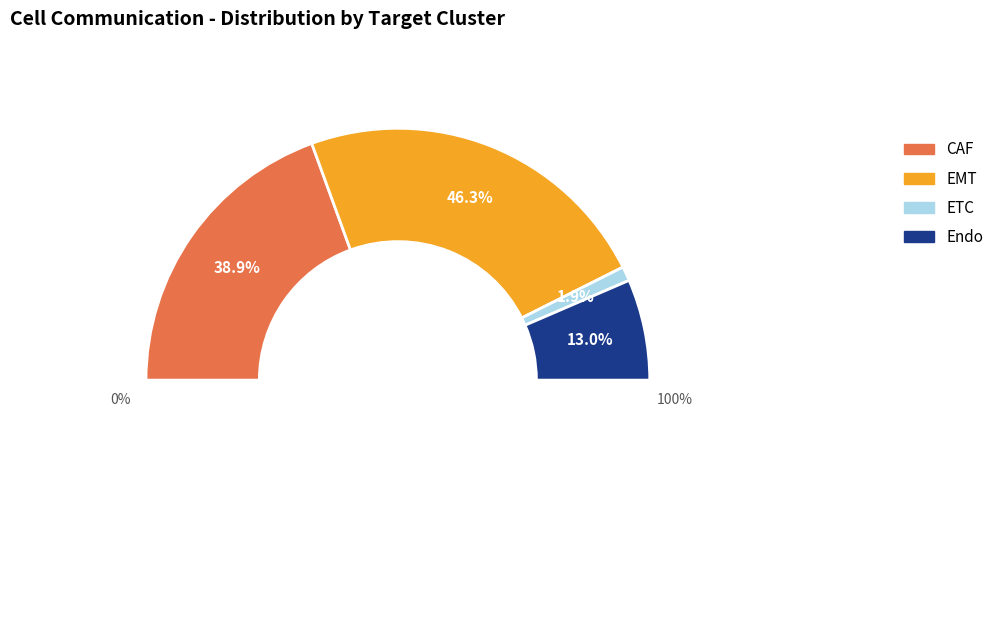

Is it true that EMT is 46% of the pie?

True